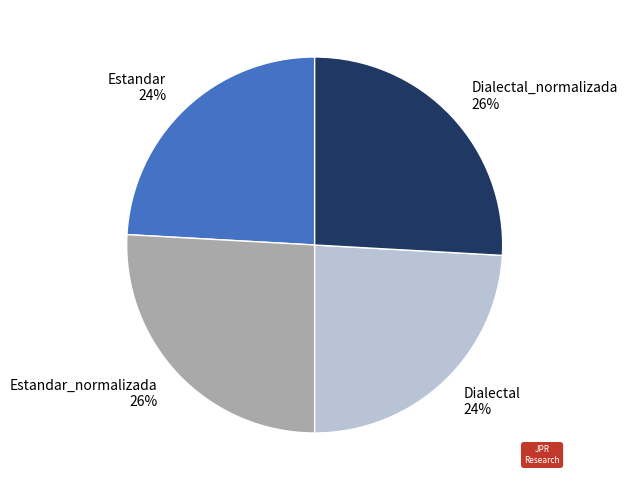

True or false: Estandar_normalizada accounts for 33% of the total.

False